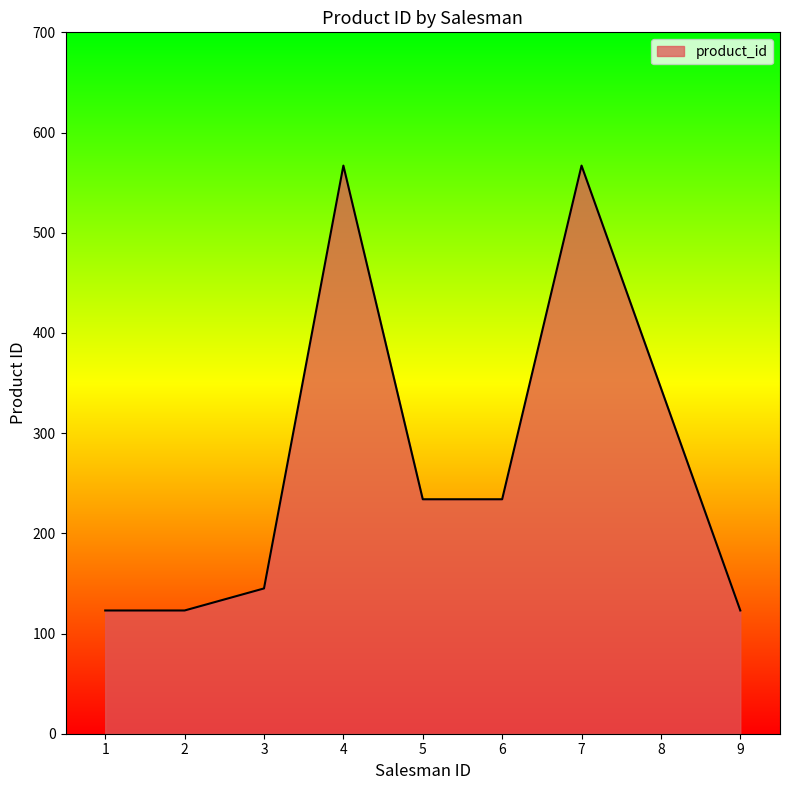

How many lines are shown in the chart?

1